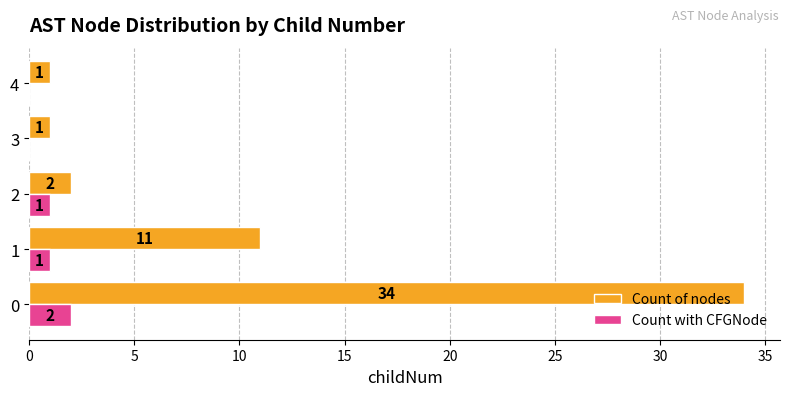

Which series changed the most between 0 and 3?

Count of nodes